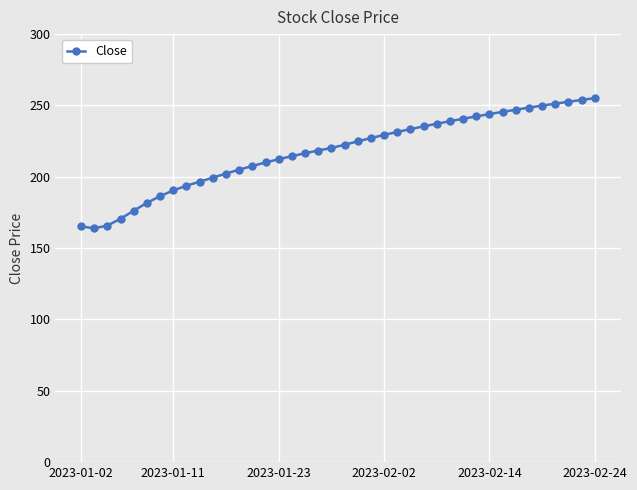

What is the difference between the maximum and second lowest values?

89.9